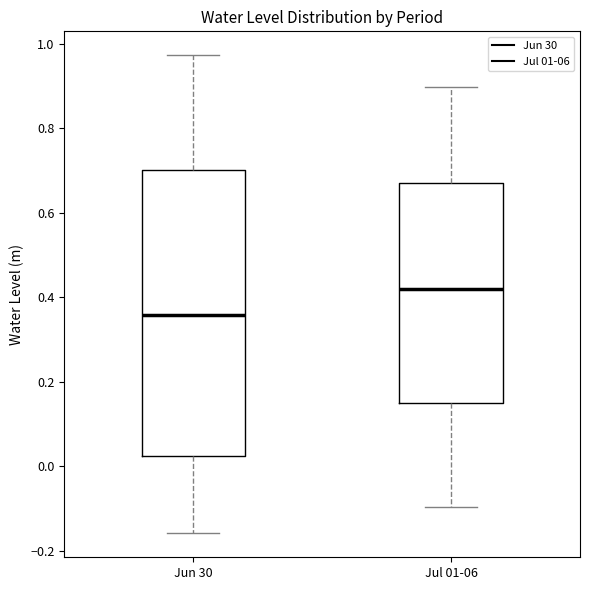

Where does the median line of the box for Jun 30 sit on the y-axis? The values are not printed on the chart, so give them approximately, as read against the axis.

0.36